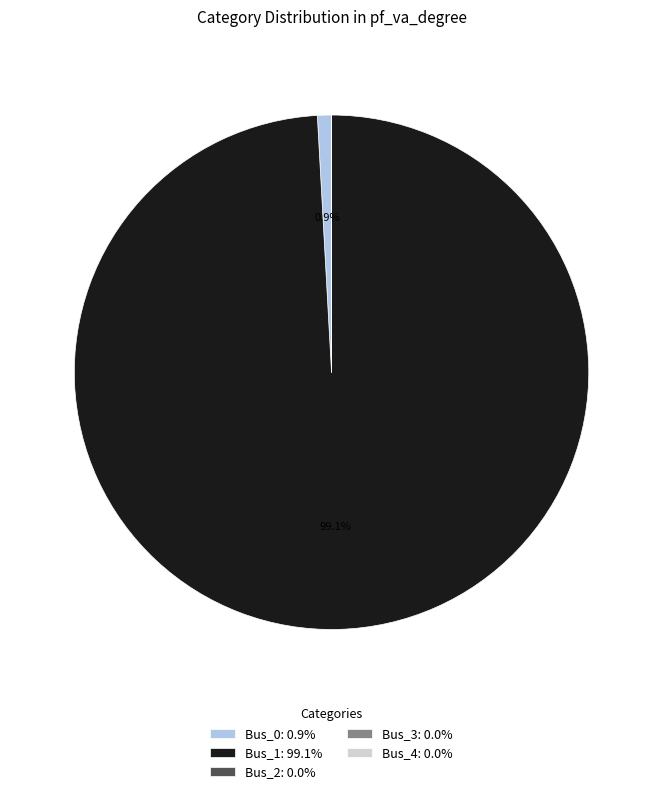

Which category has the biggest portion of the pie?

Bus_1